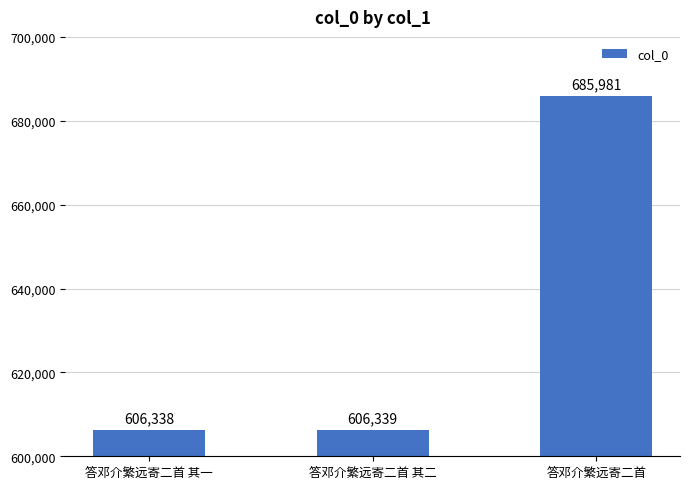

What is the smallest value displayed?

606338